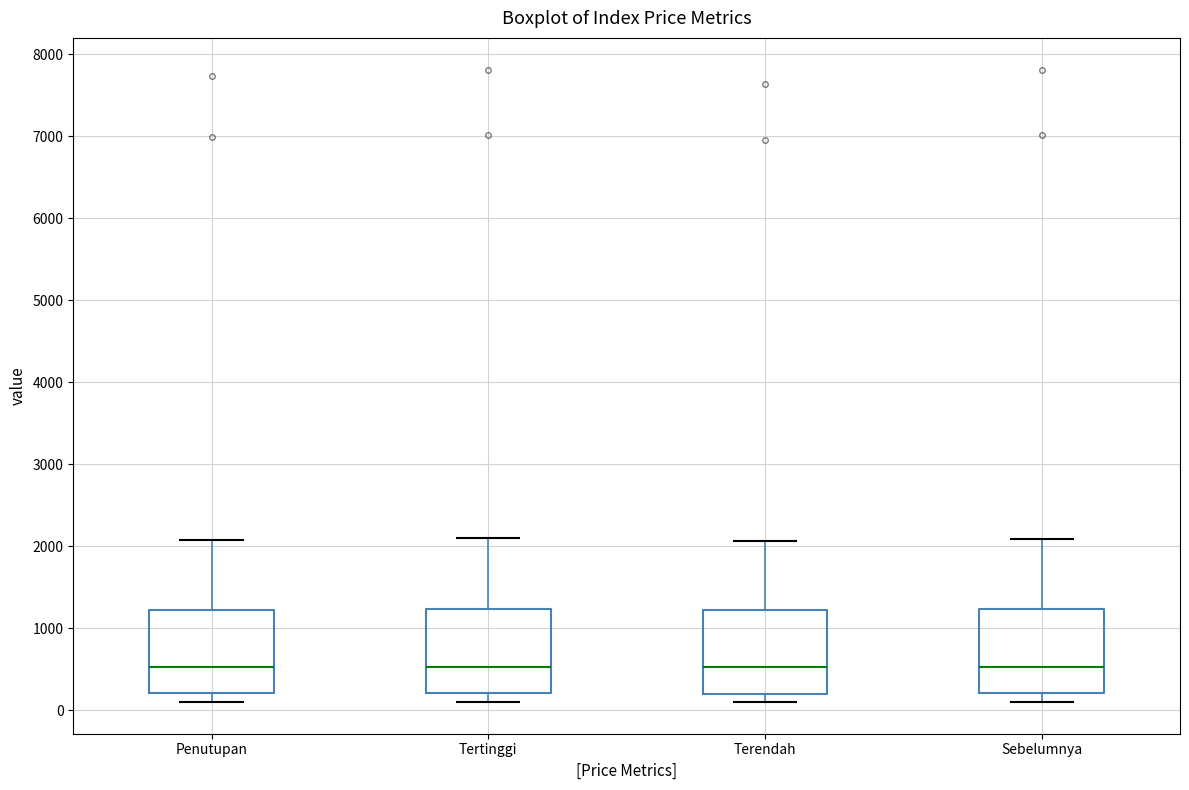

Reading left to right, read every box against the y-axis: the position of its median line, the range the box covers, and the ends of its whiskers. The values are not printed on the chart, so give them approximately, as read against the axis.

Penutupan: median 500, box 200 to 1200, whiskers 100 to 2100
Tertinggi: median 500, box 200 to 1200, whiskers 100 to 2100
Terendah: median 500, box 200 to 1200, whiskers 100 to 2100
Sebelumnya: median 500, box 200 to 1200, whiskers 100 to 2100